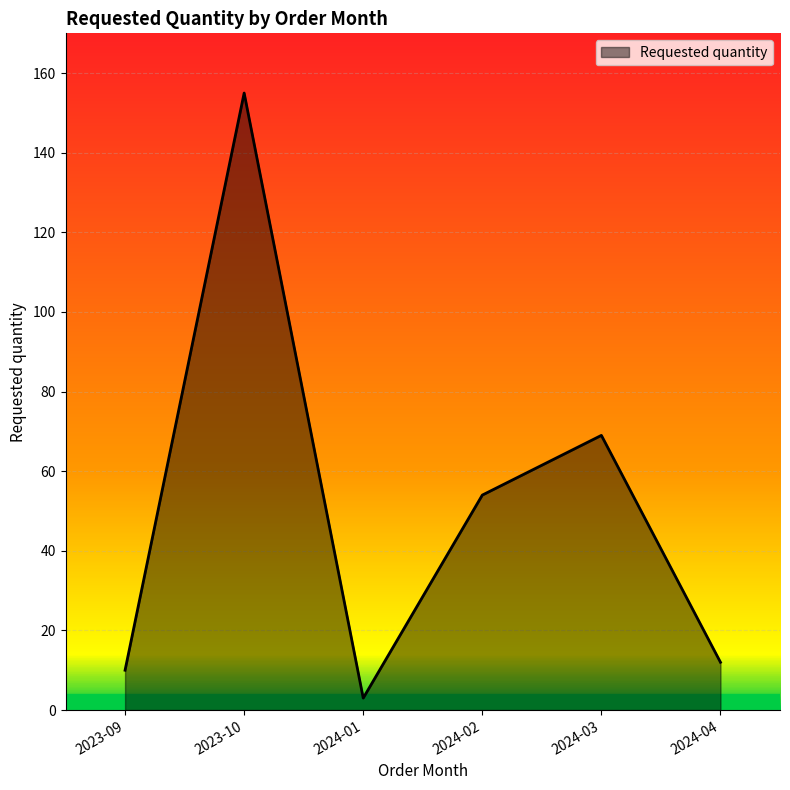

Where does the data first go above 54?

2023-10